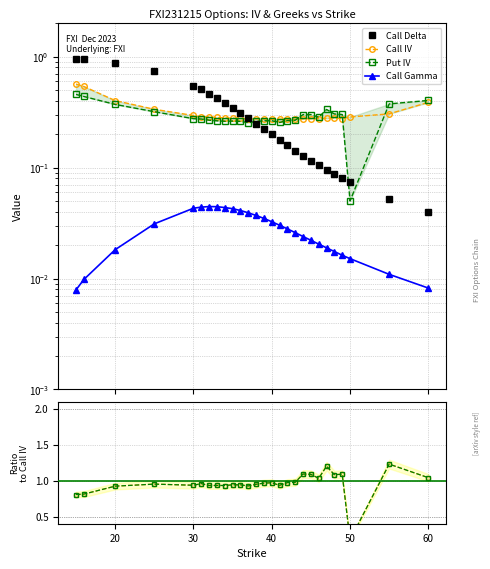

Count the number of categories in the chart.

27